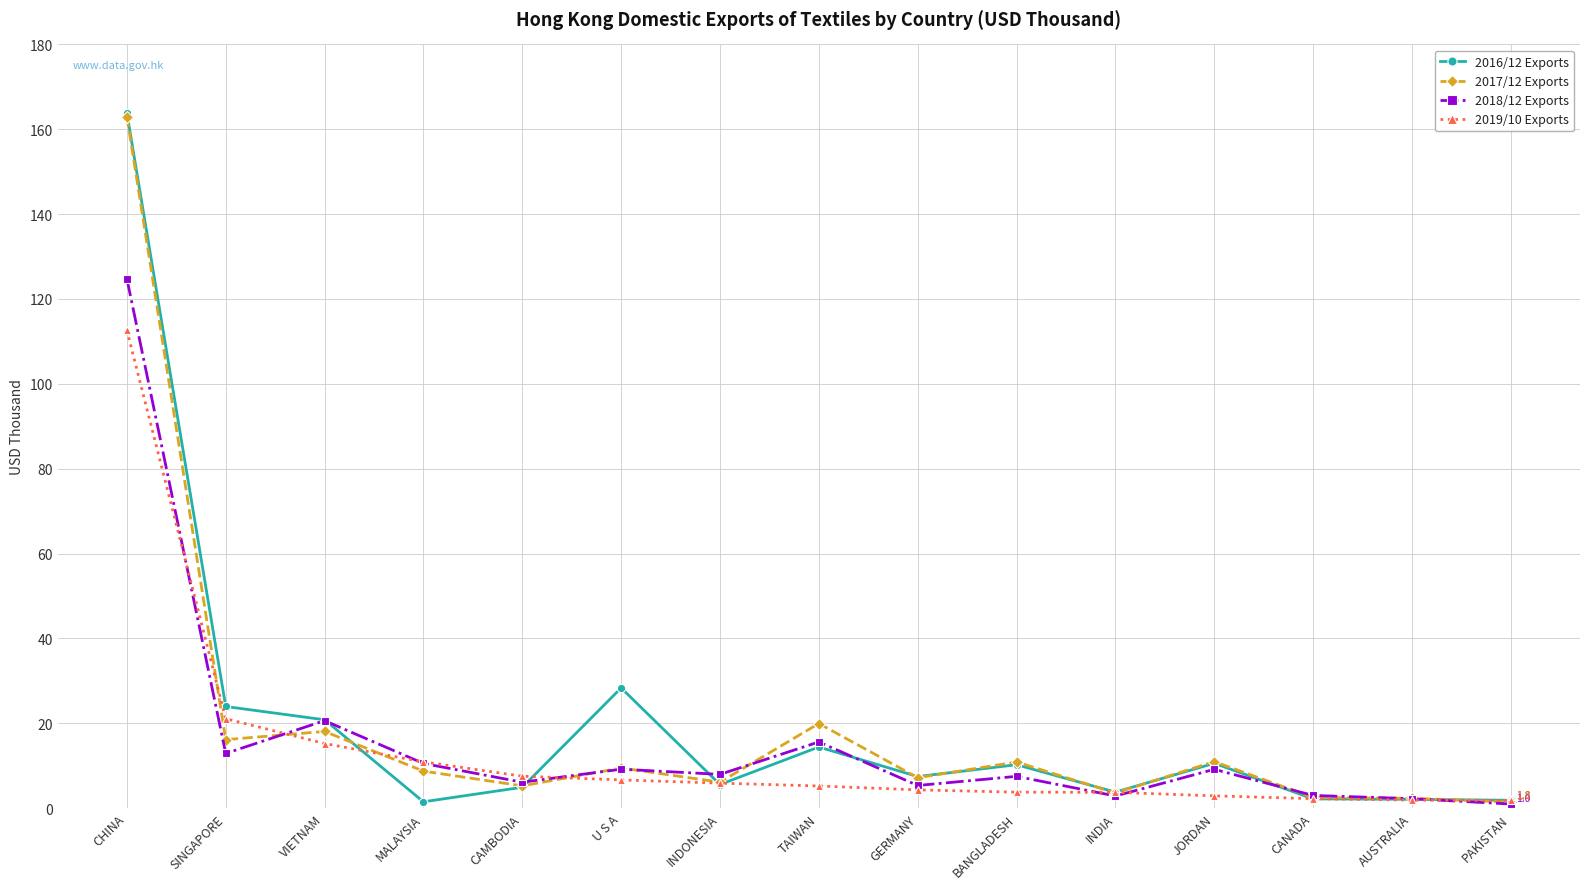

Between CHINA and GERMANY, which series saw the biggest shift?

2016/12 Exports